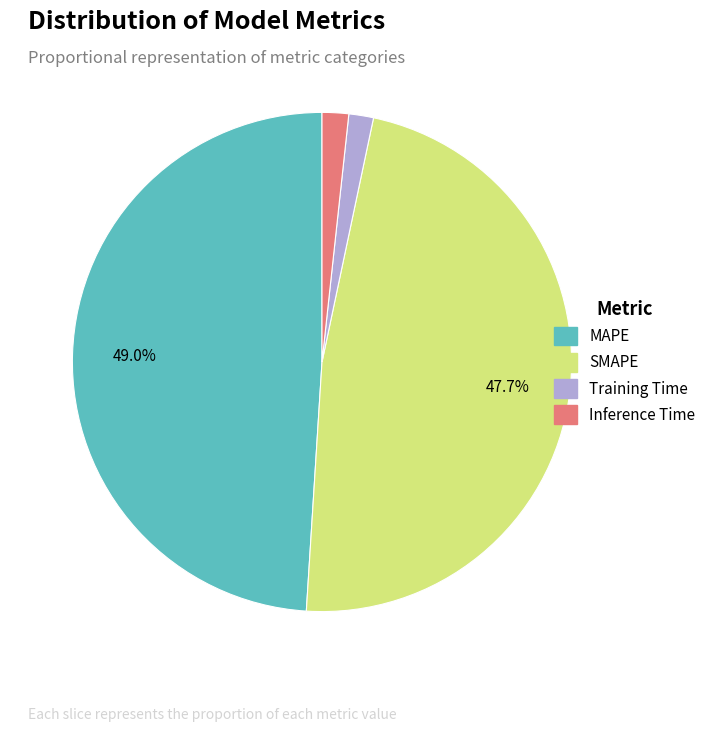

To the nearest percent, what percentage of the pie is SMAPE?

48%